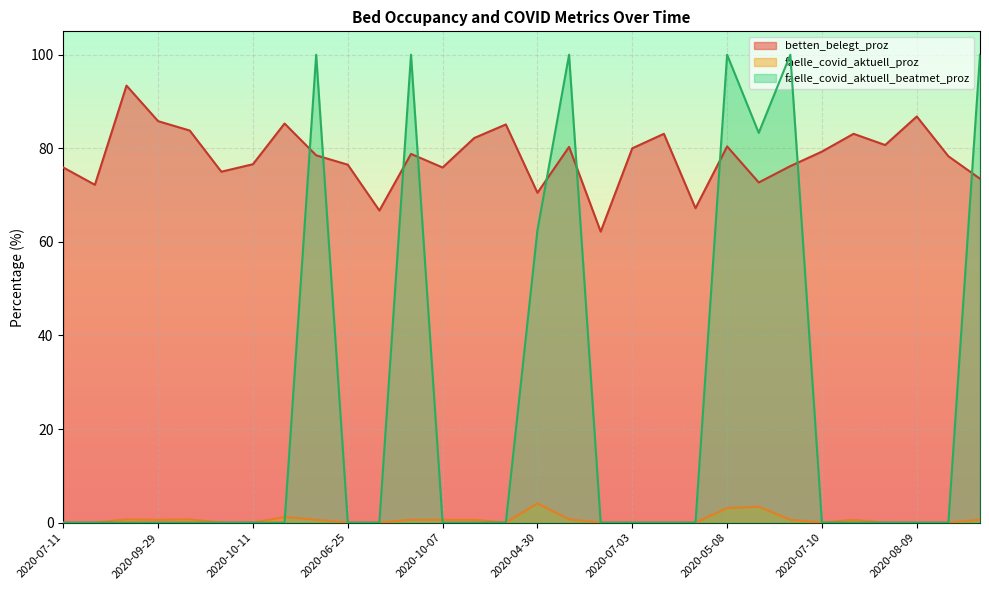

What is the total value across all series at 2020-10-07?

76.5